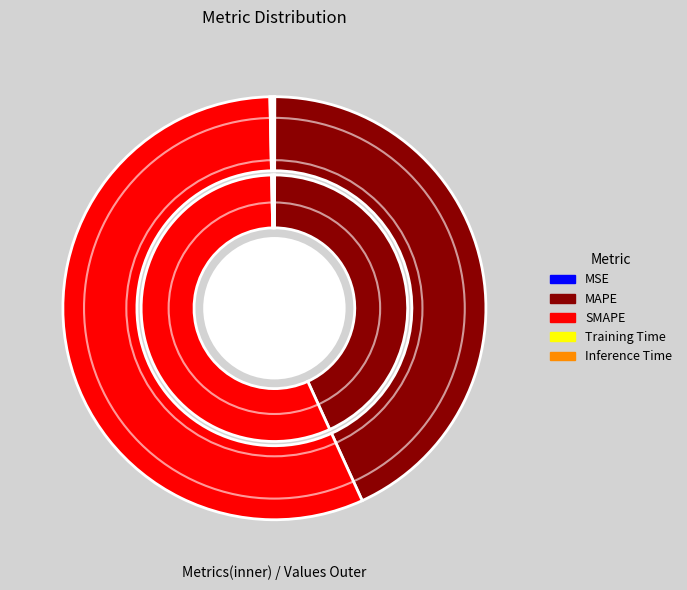

What is the majority slice?

SMAPE